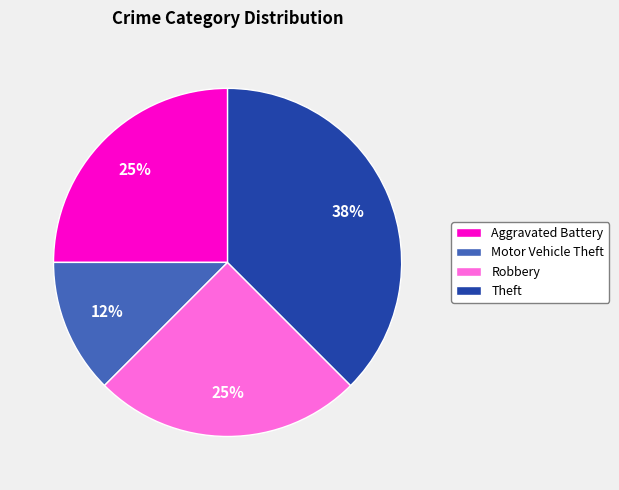

The Aggravated Battery slice represents 36% of the pie. True or false?

False